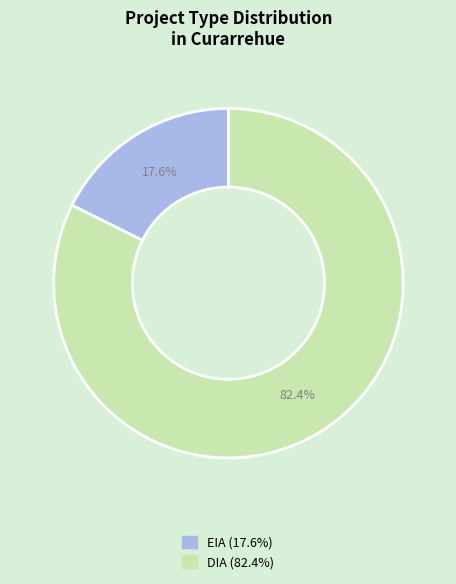

Which category accounts for the majority?

DIA